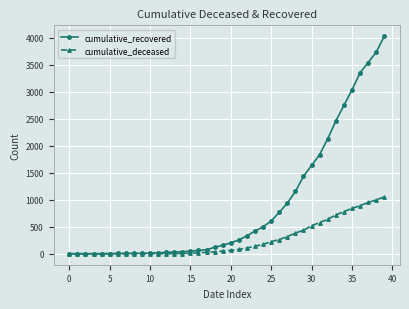

At how many categories does at least one series exceed 2027?

8